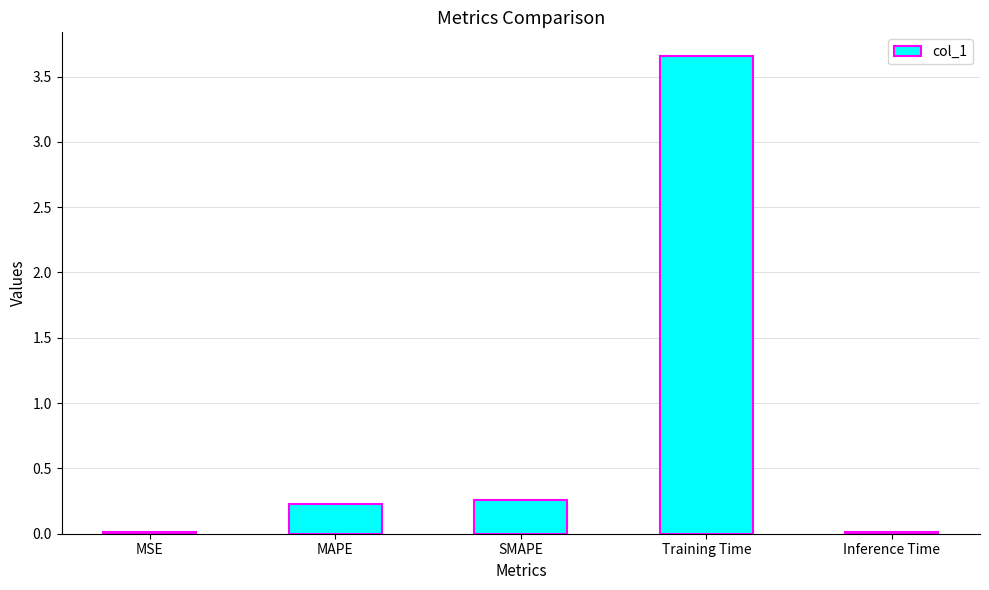

How many bars are there in total?

5